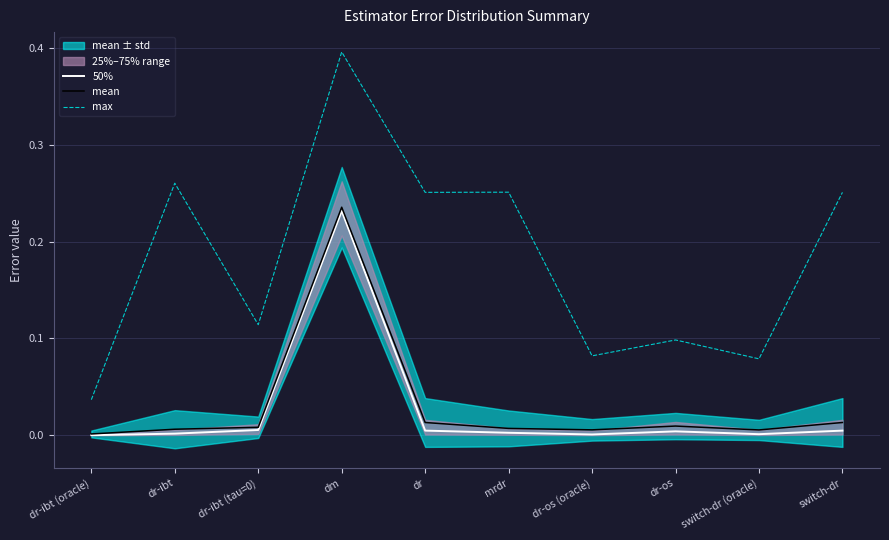

Is this an area chart (filled region under the line)?

No